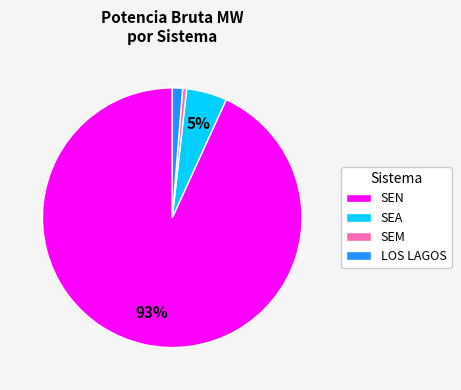

Rank the categories by value from lowest to highest.

SEM, LOS LAGOS, SEA, SEN